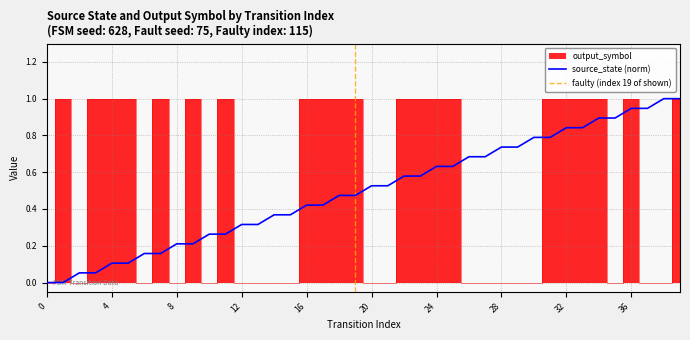

In output_symbol, how many points are higher than both neighbors (excluding endpoints)?

5